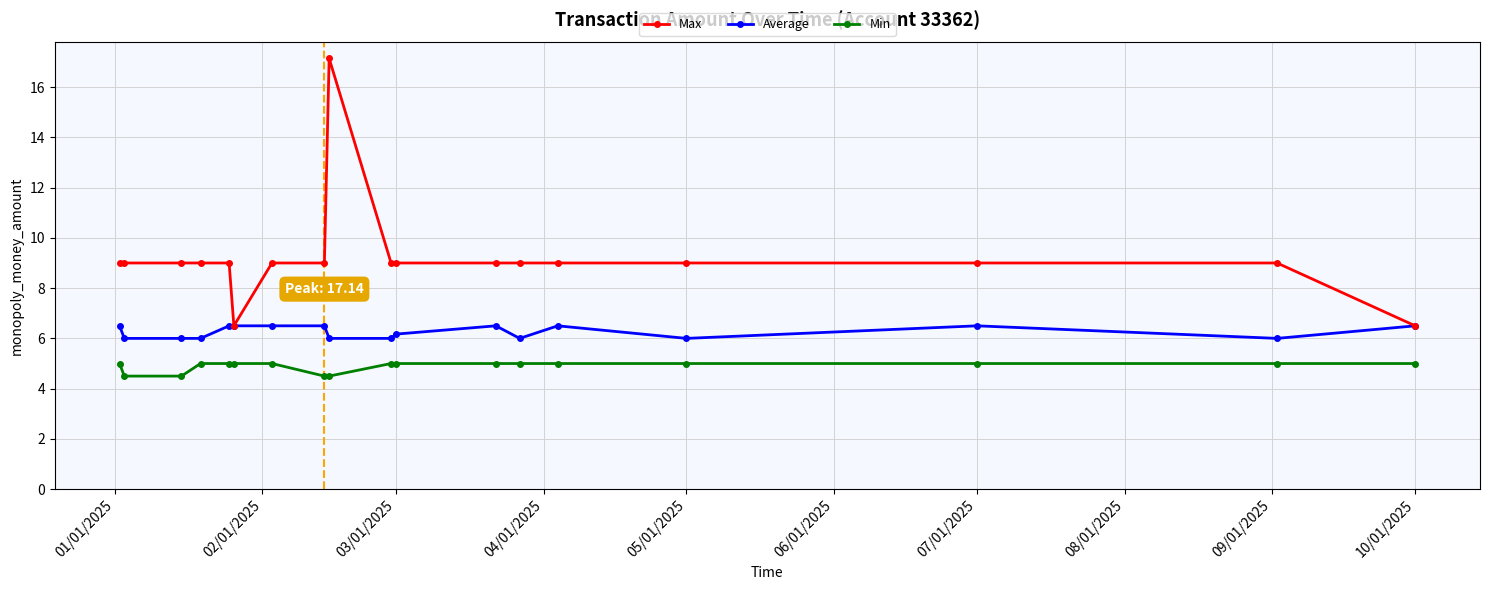

Is this an area chart (filled region under the line)?

No